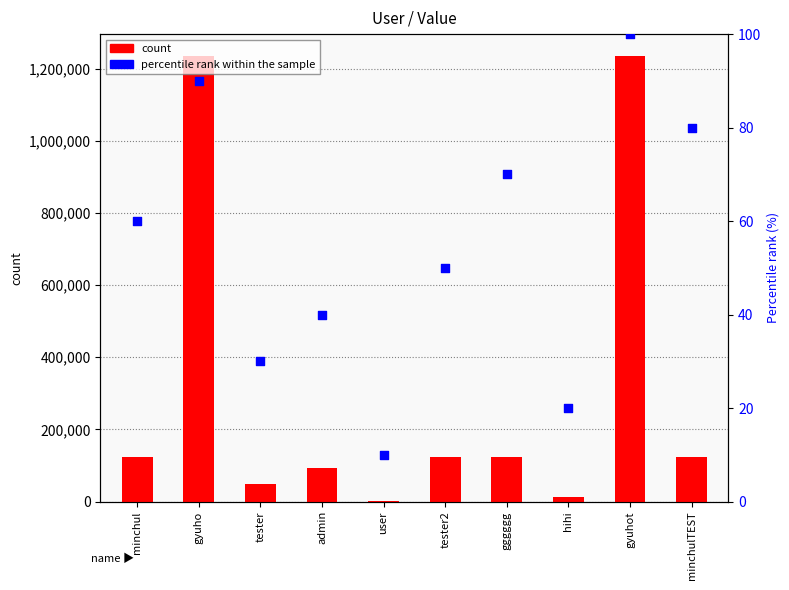

What are all the series names shown in the legend?

count, percentile rank within the sample